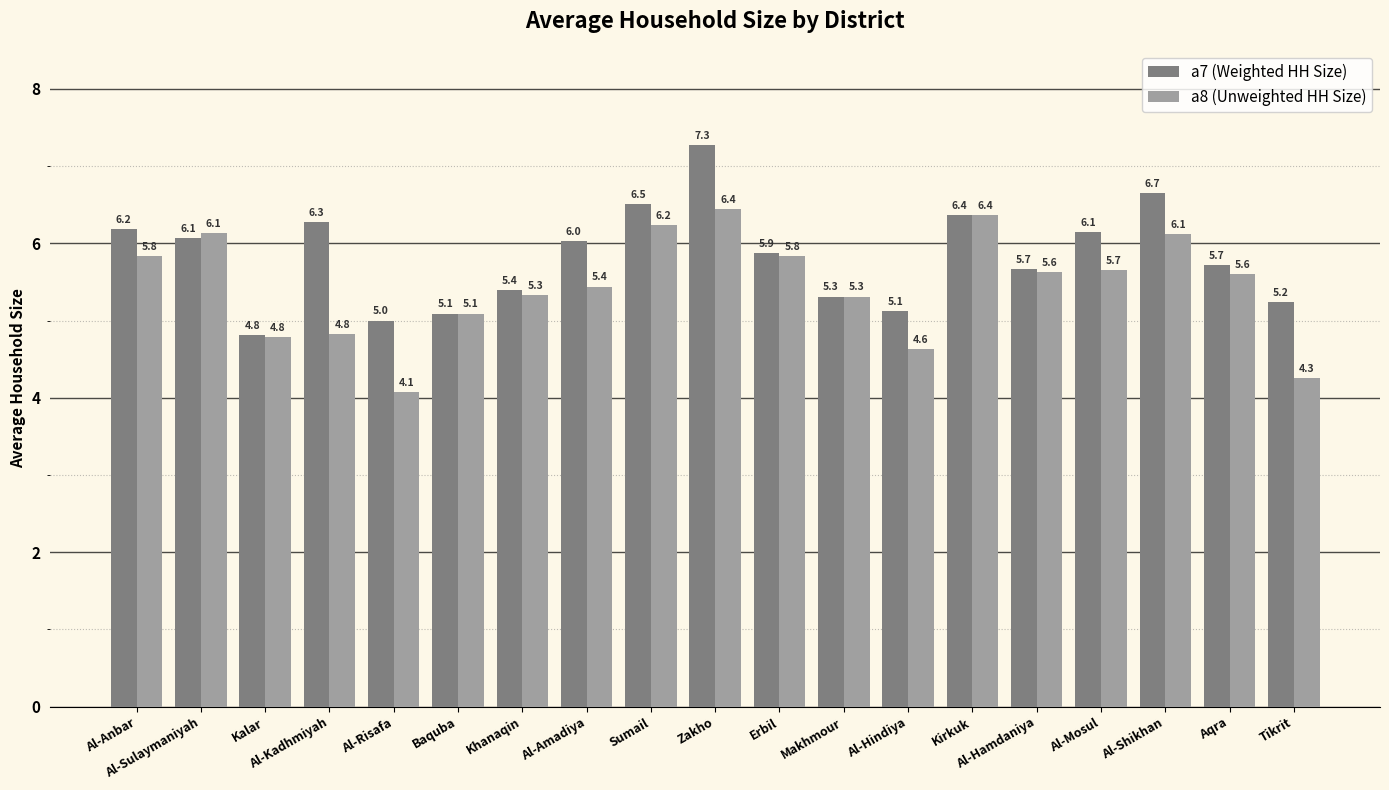

At which category is the sum across all series the highest?

Zakho